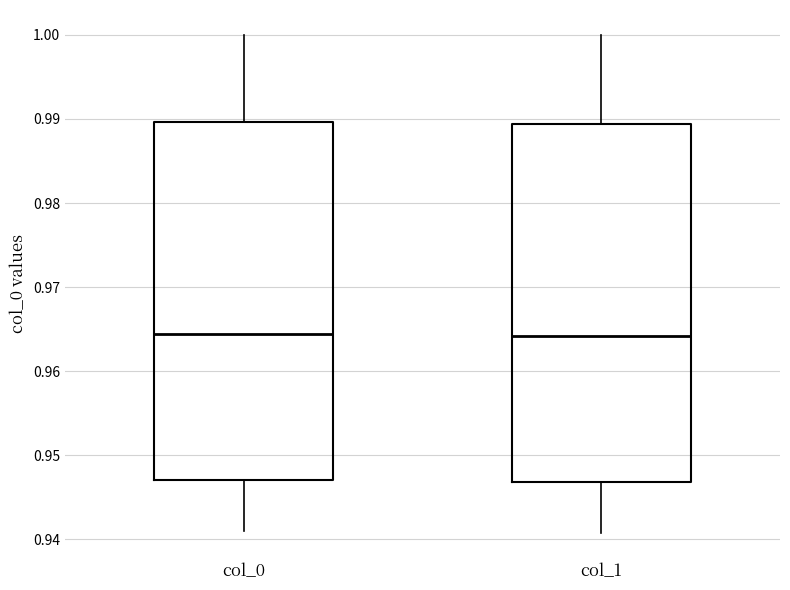

Reading left to right, read every box against the y-axis: the position of its median line, the range the box covers, and the ends of its whiskers. The values are not printed on the chart, so give them approximately, as read against the axis.

col_0: median 0.964, box 0.947 to 0.990, whiskers 0.941 to 1.000
col_1: median 0.964, box 0.947 to 0.989, whiskers 0.941 to 1.000